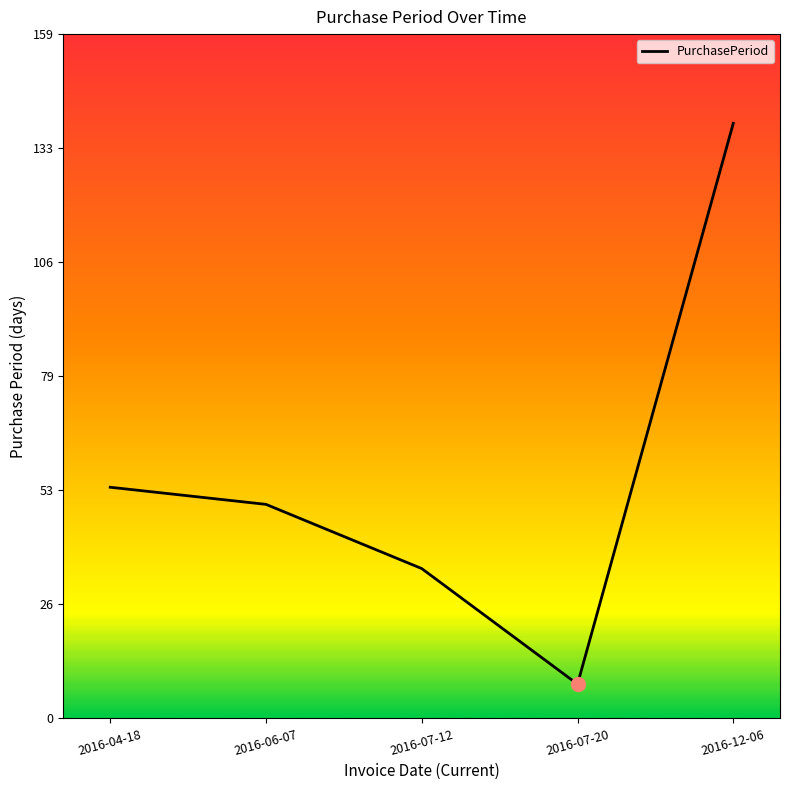

Where is the data nearest to the value 73?

2016-04-18